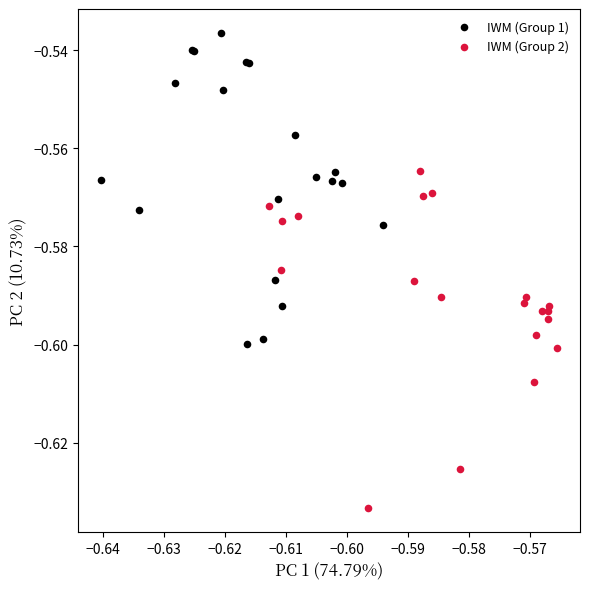

Which series reaches the minimum Y coordinate?

IWM (Group 2)